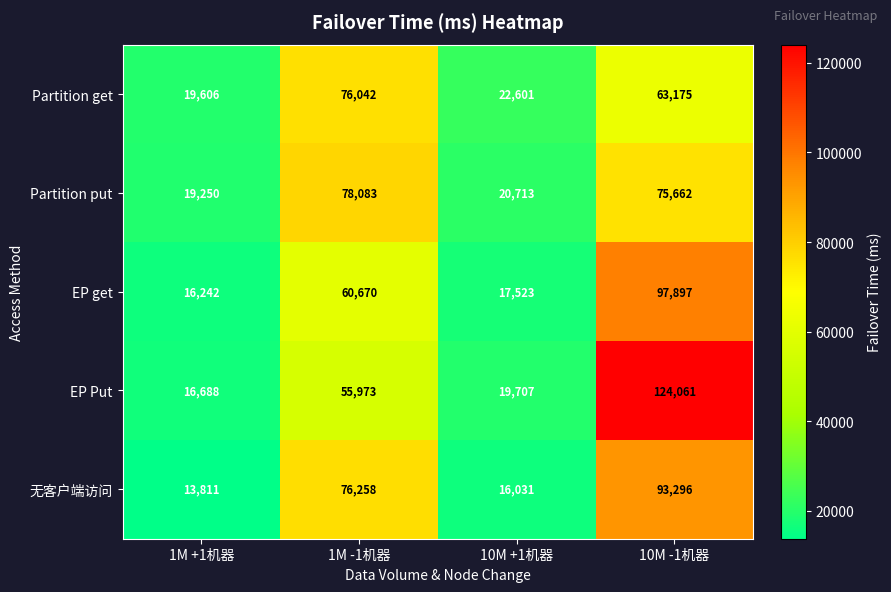

Which series has the largest total across all categories?

EP Put